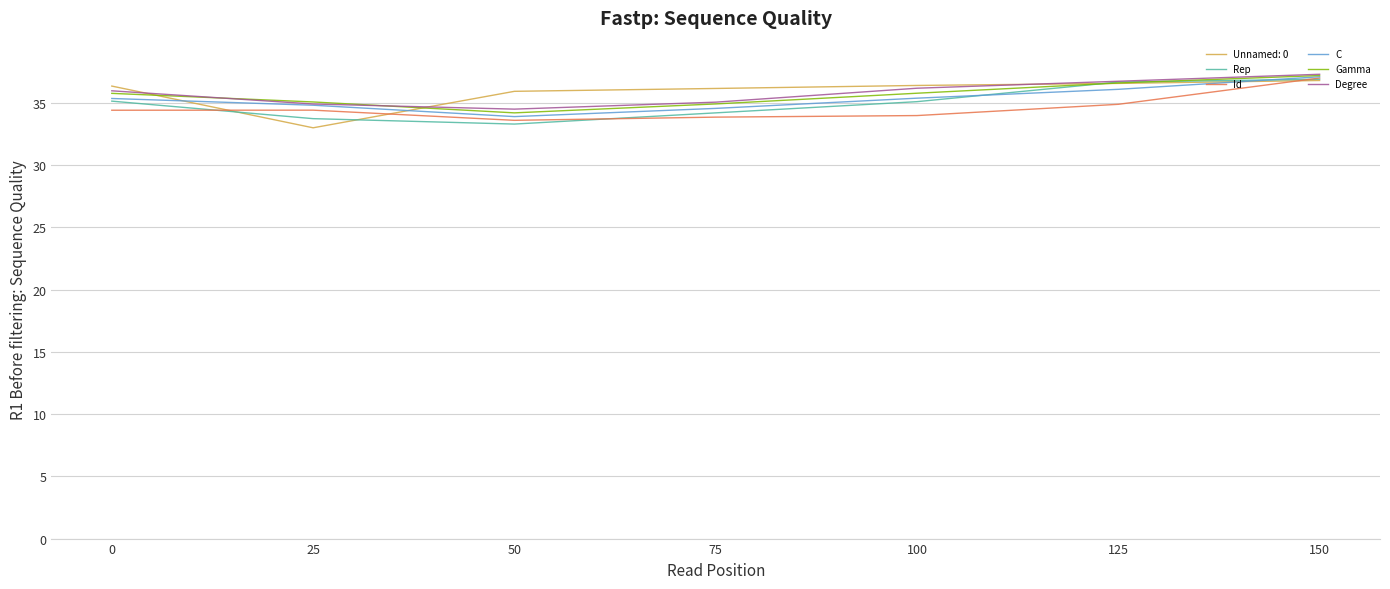

Which series changed the most between 100 and 125?

Rep